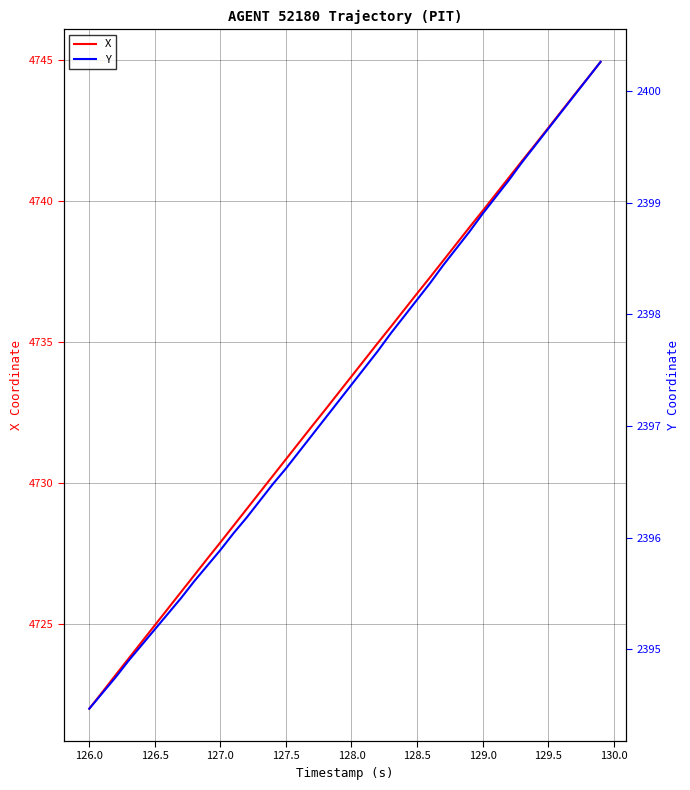

True or false: X and Y cross at least once.

False